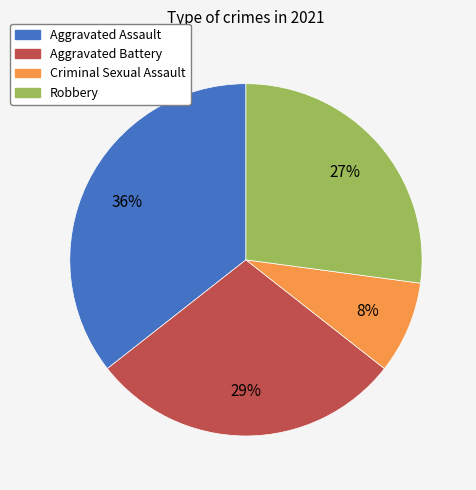

Which category has the biggest portion of the pie?

Aggravated Assault